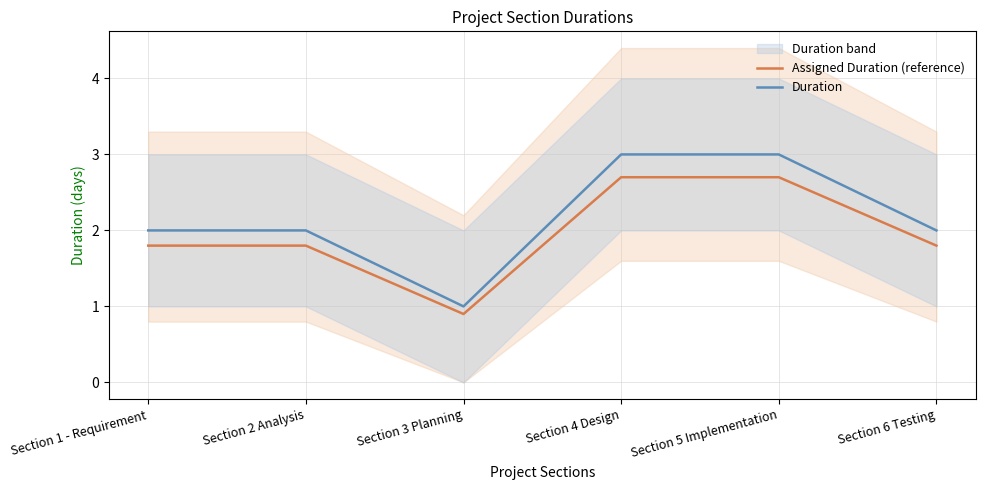

How many lines are shown in the chart?

2